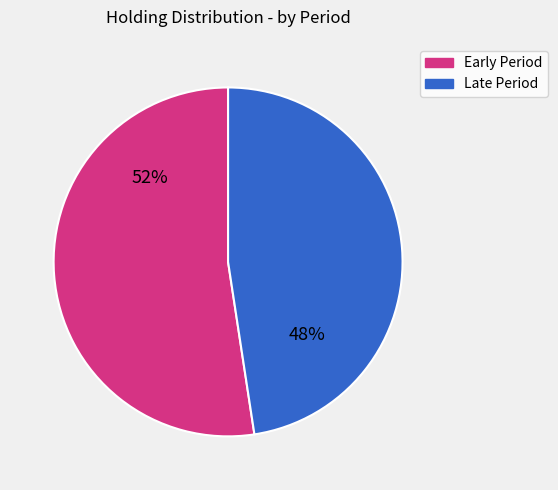

To the nearest percent, what percentage of the pie is Late Period?

48%